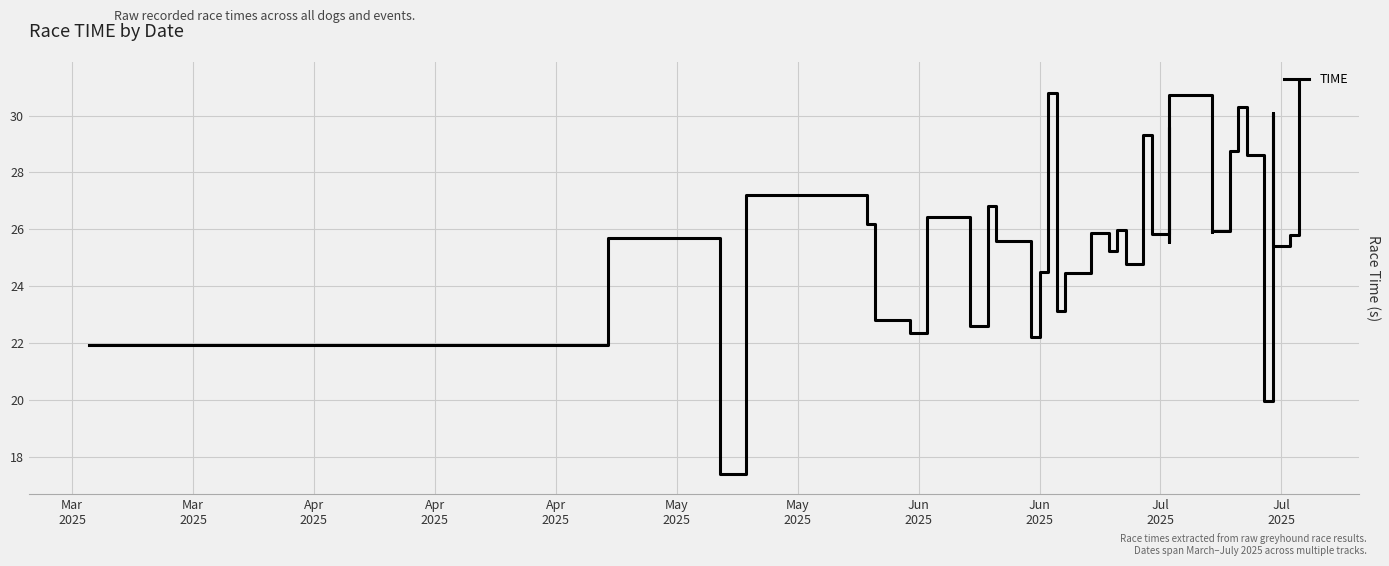

What is the maximum value shown in the chart?

31.2